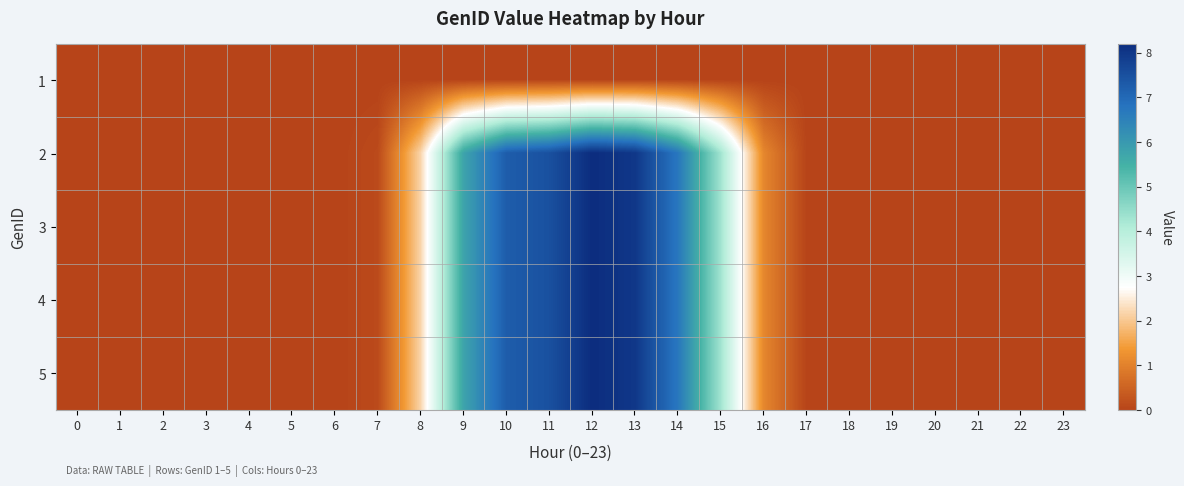

List the series in order of their peak value, lowest first.

row_0, row_1, row_2, row_3, row_4